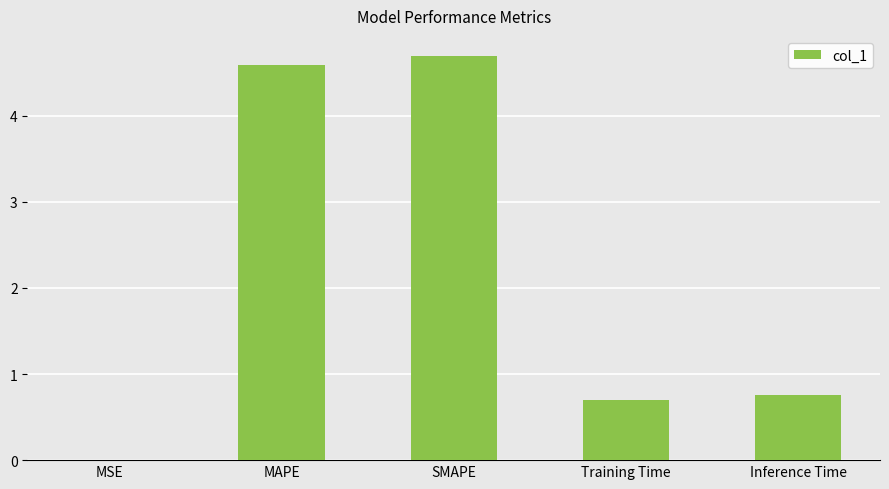

True or false: the data shows 0.8 at Inference Time.

True